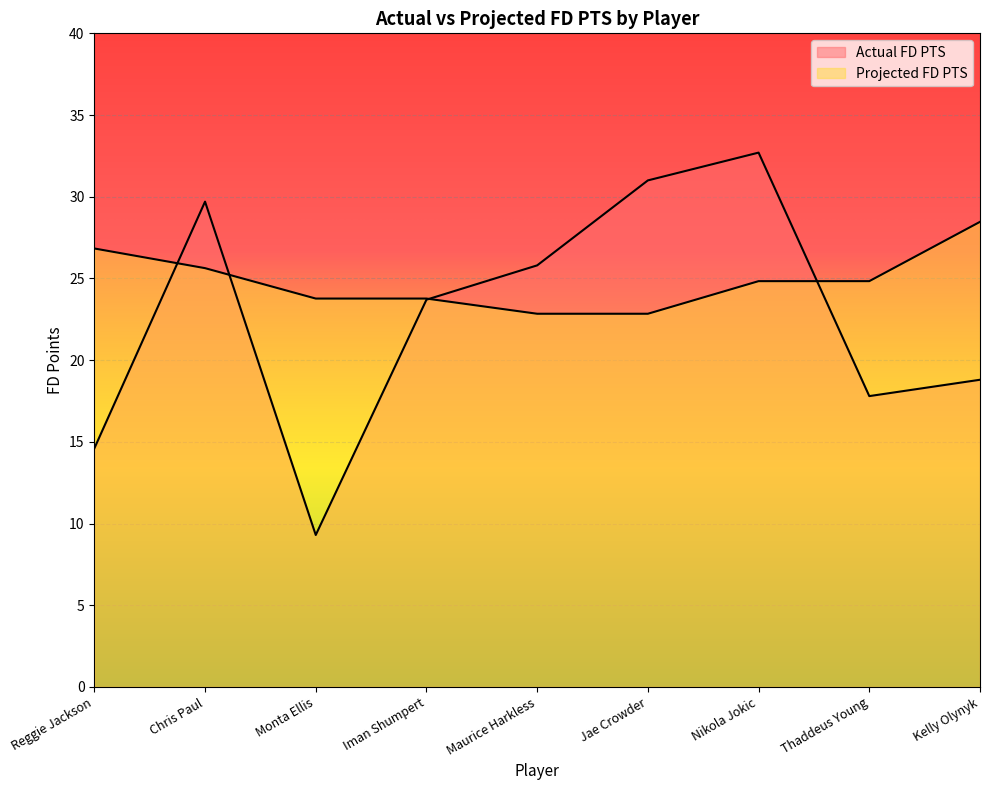

In Actual FD PTS, how many points are higher than both neighbors (excluding endpoints)?

2